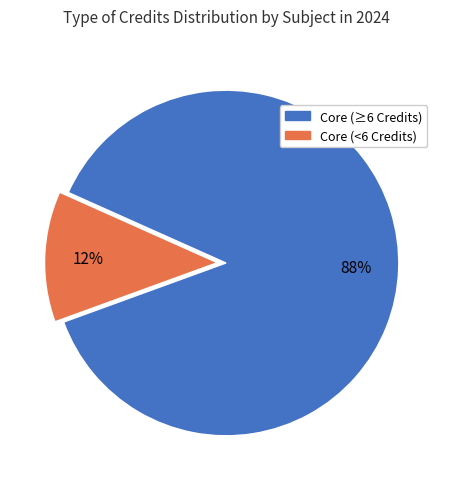

To the nearest percent, what is the average slice percentage?

50%